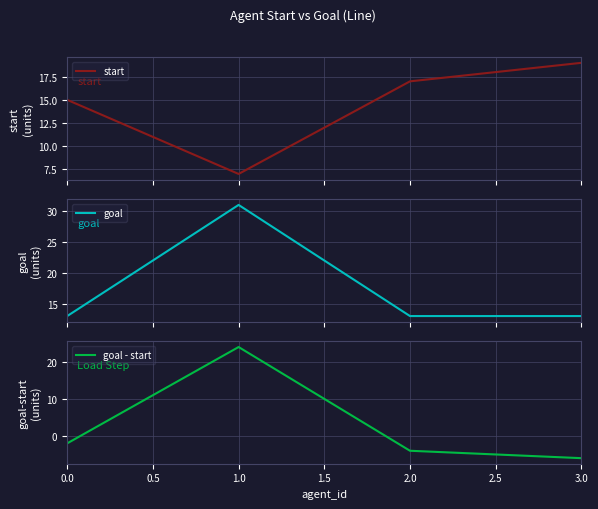

True or false: start has more than 2 points higher than both neighbors.

False